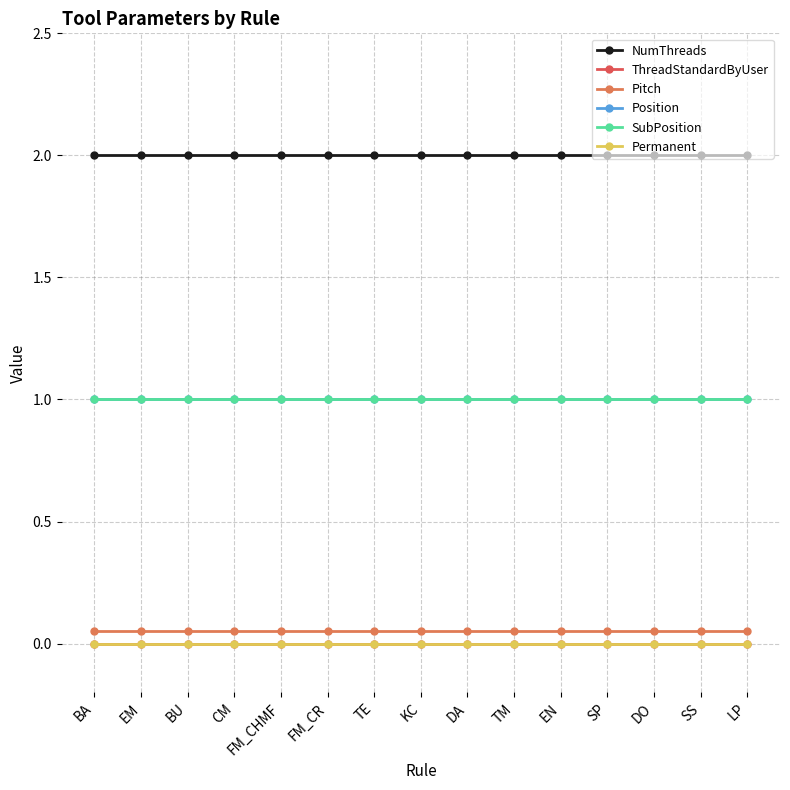

Is this an area chart (filled region under the line)?

No